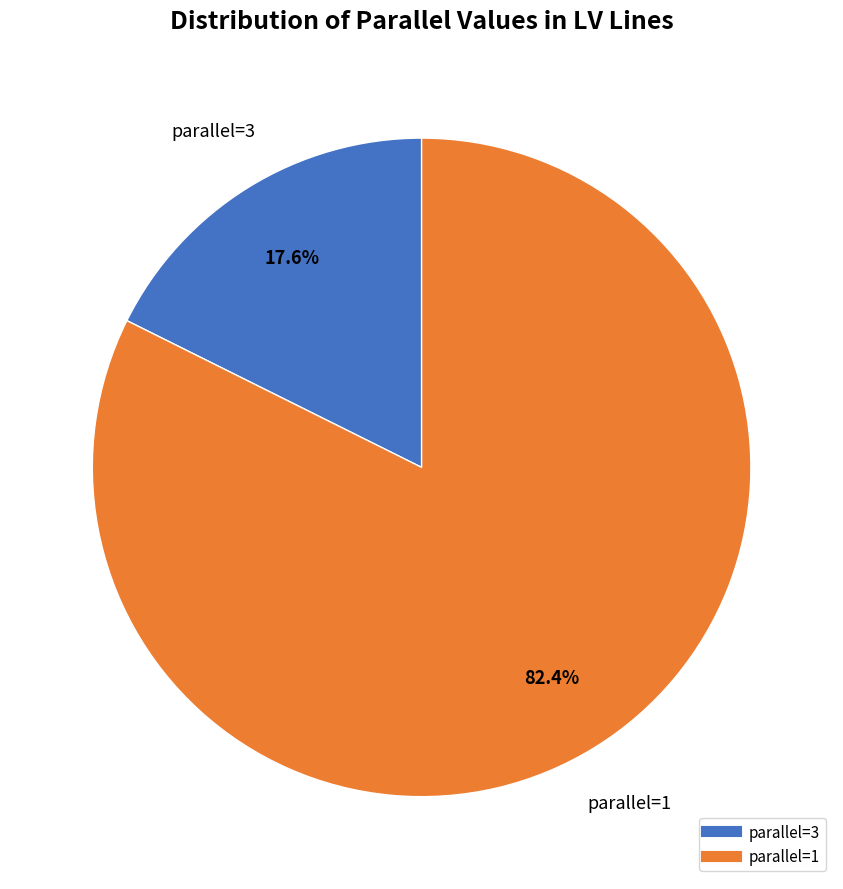

Does any single category account for the majority?

Yes